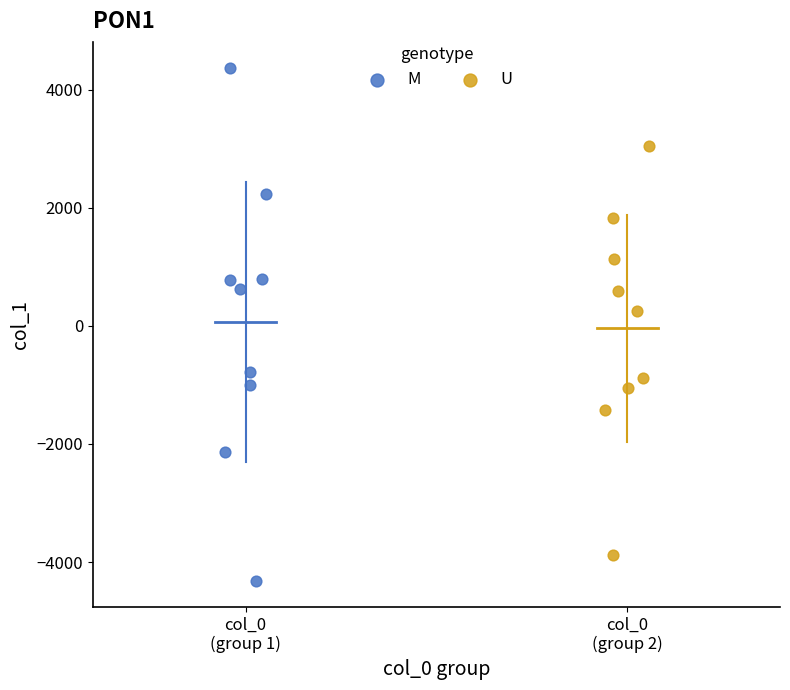

Which series contains the highest Y value?

M